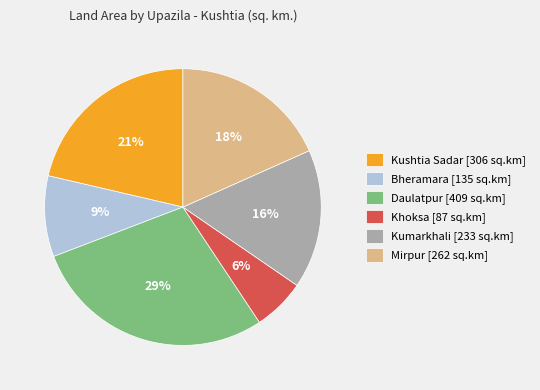

Approximately how many times larger is the value at Kushtia Sadar compared to Khoksa?

3.5